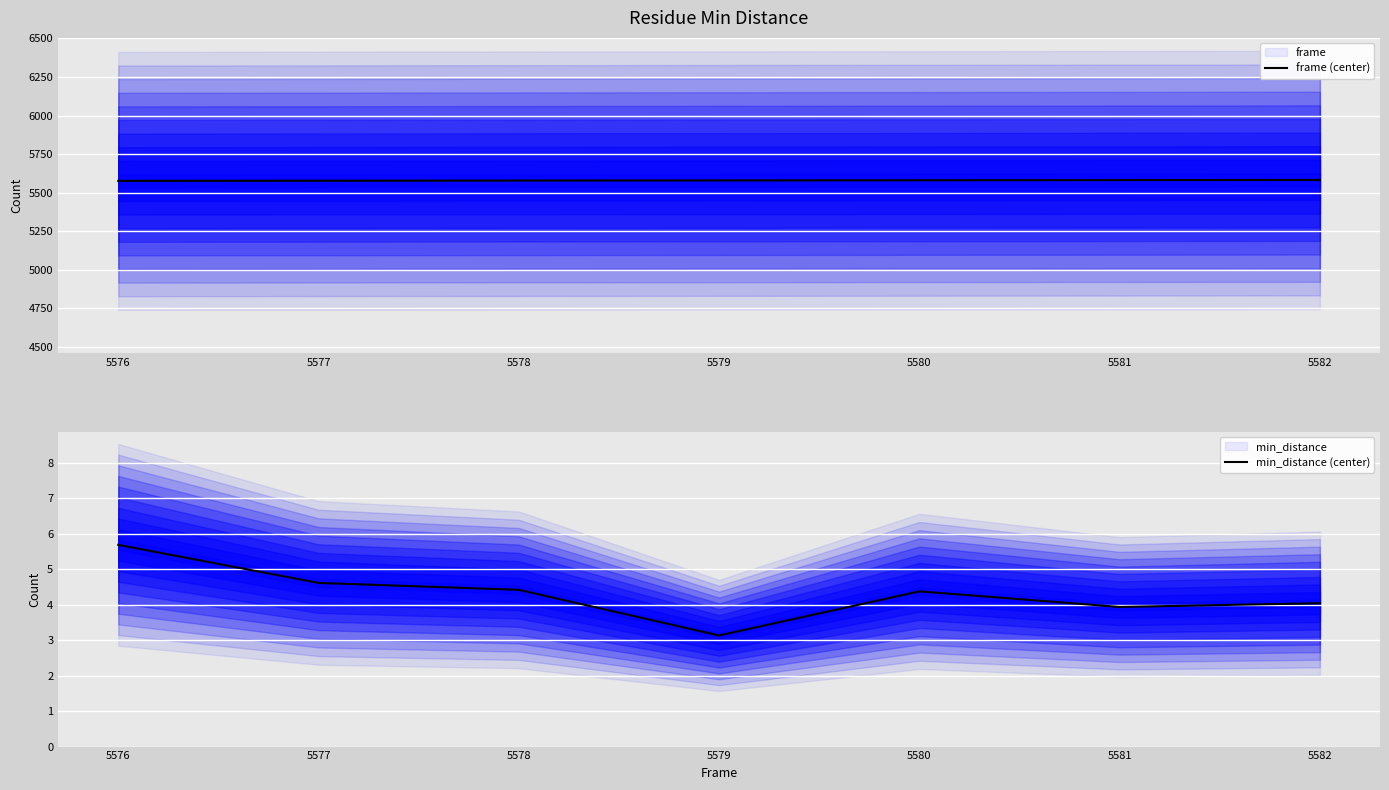

True or false: min_distance (center) and frame (center) cross at least once.

False